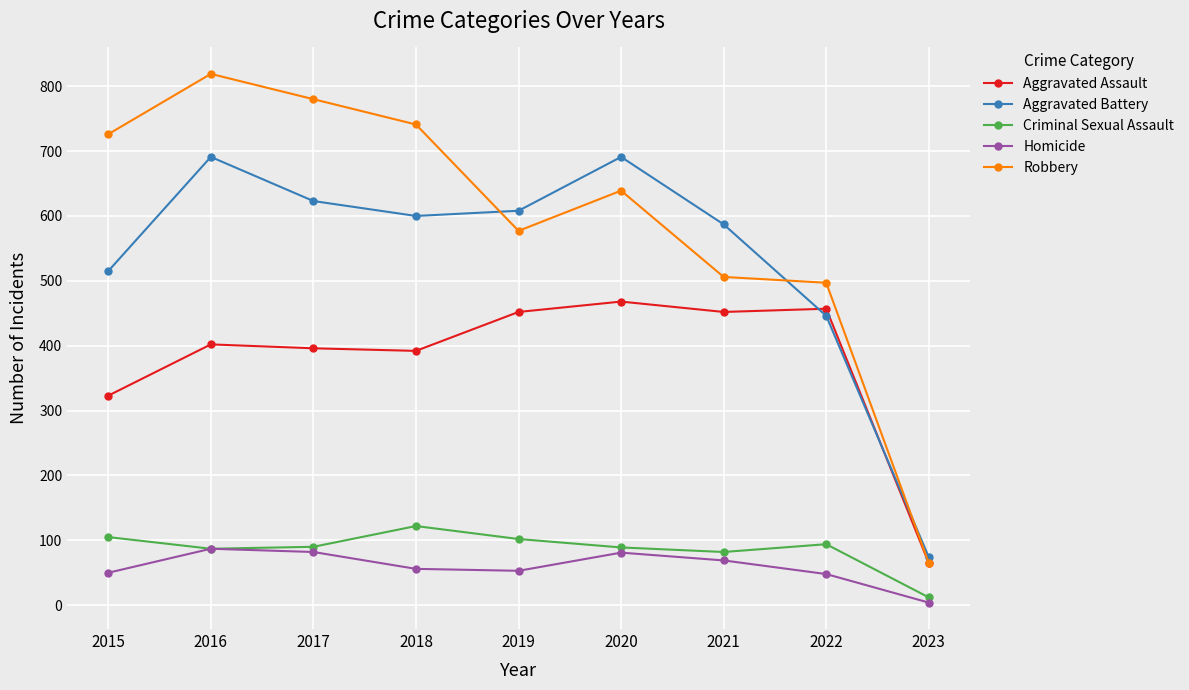

What is the average value of the Homicide series?

59